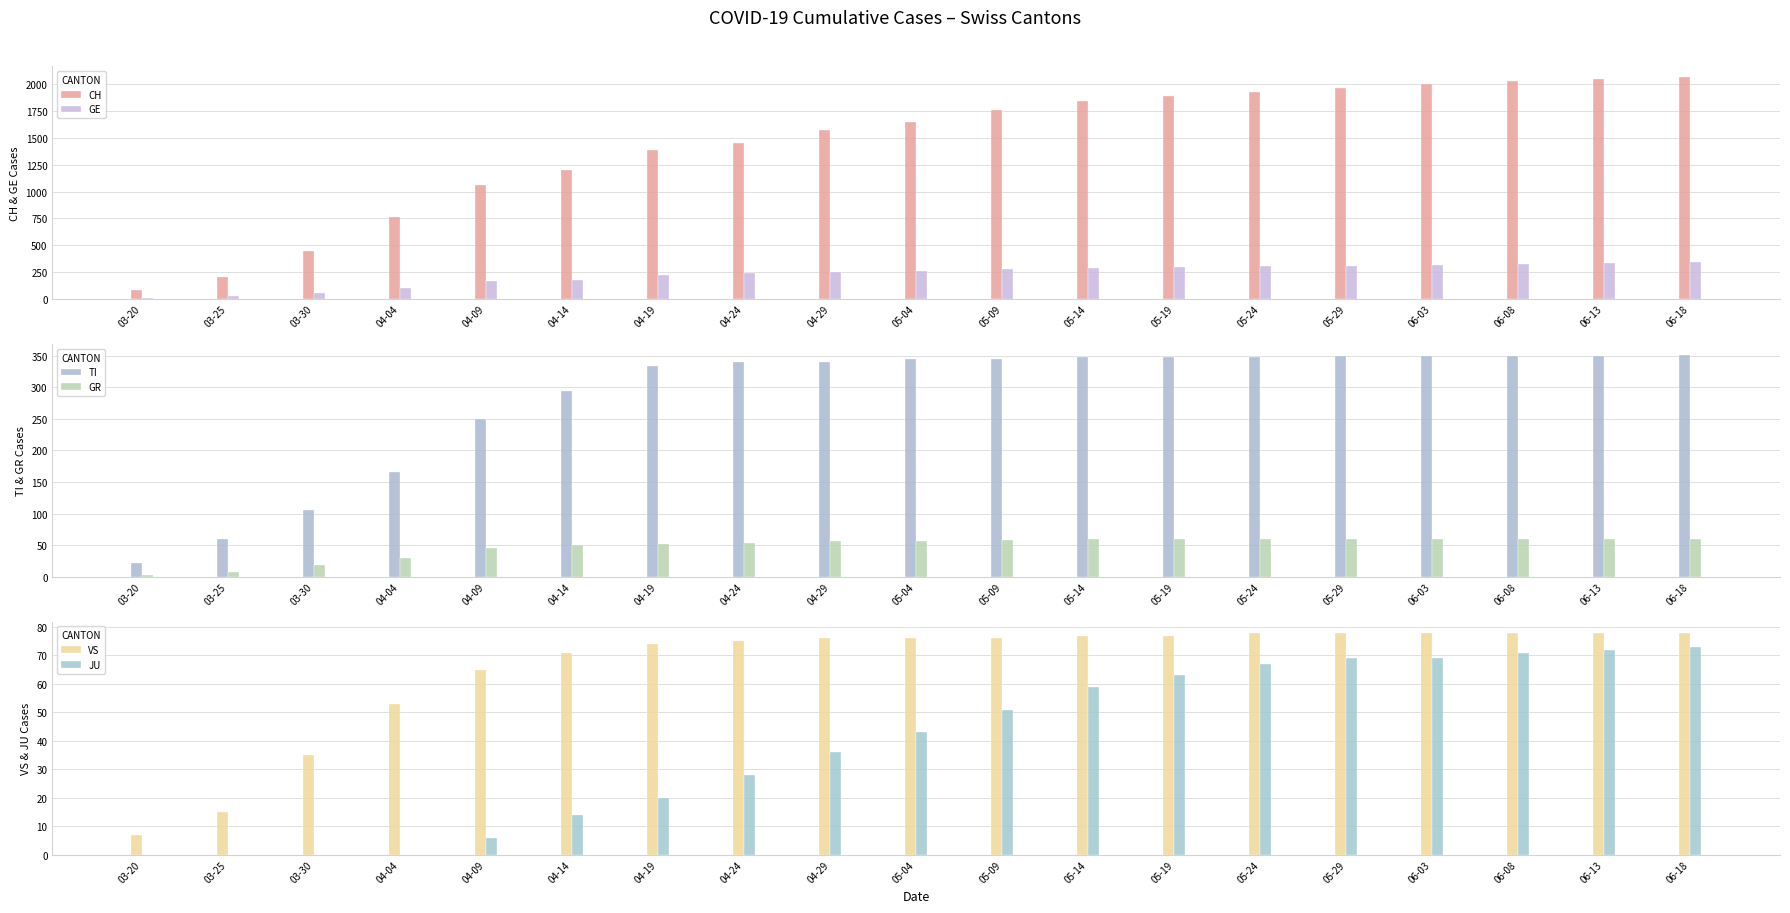

What is the average value of the TI series?

284